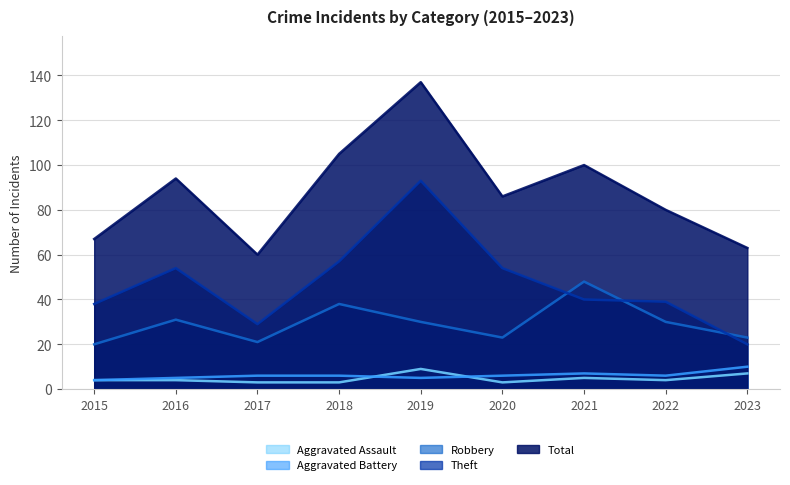

What is the minimum value shown in the chart?

3